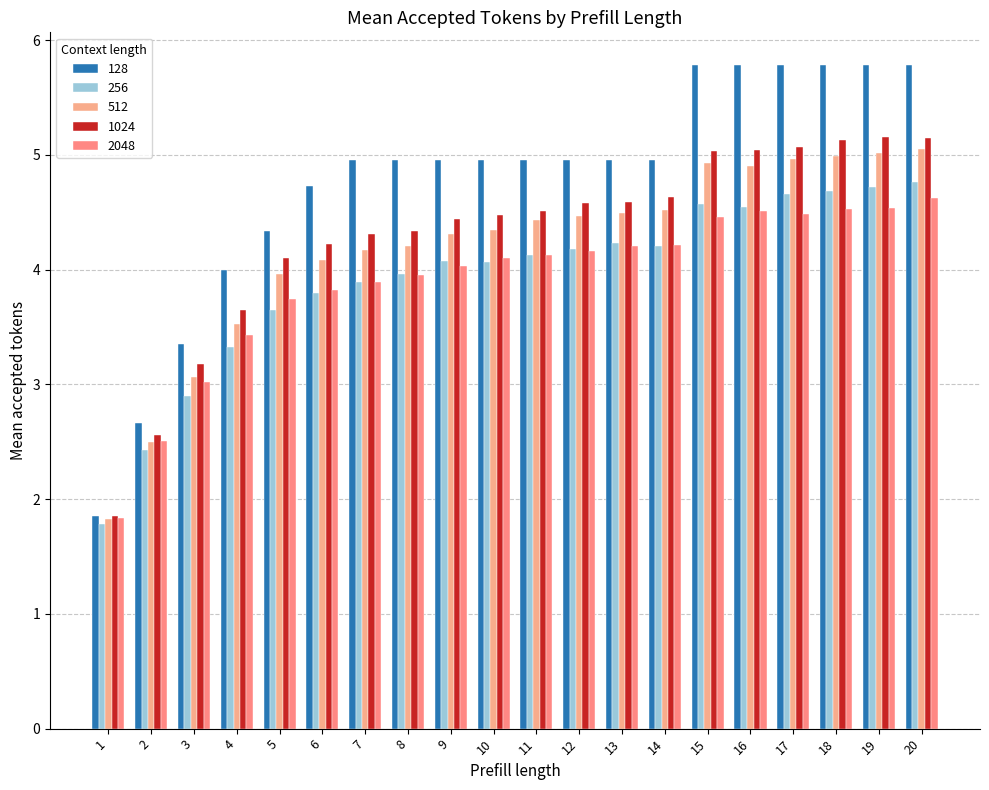

What is the spread (max minus min) of values at 14?

0.8